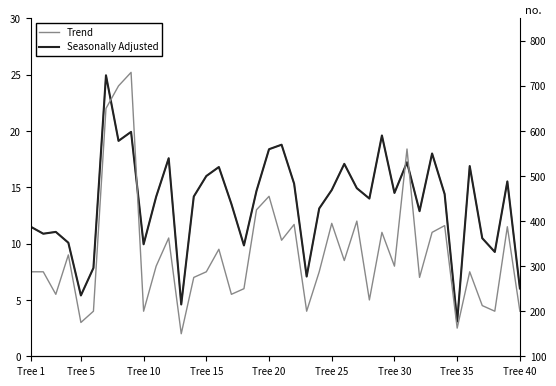

Does the chart display data point markers on the line(s)?

No